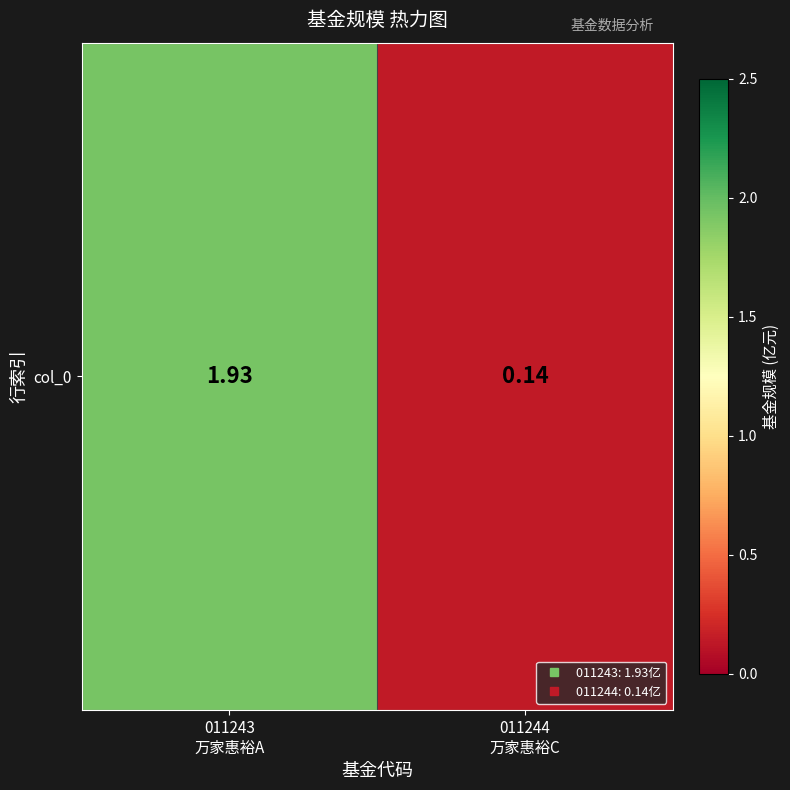

Read the value at 011244
万家惠裕C.

0.1